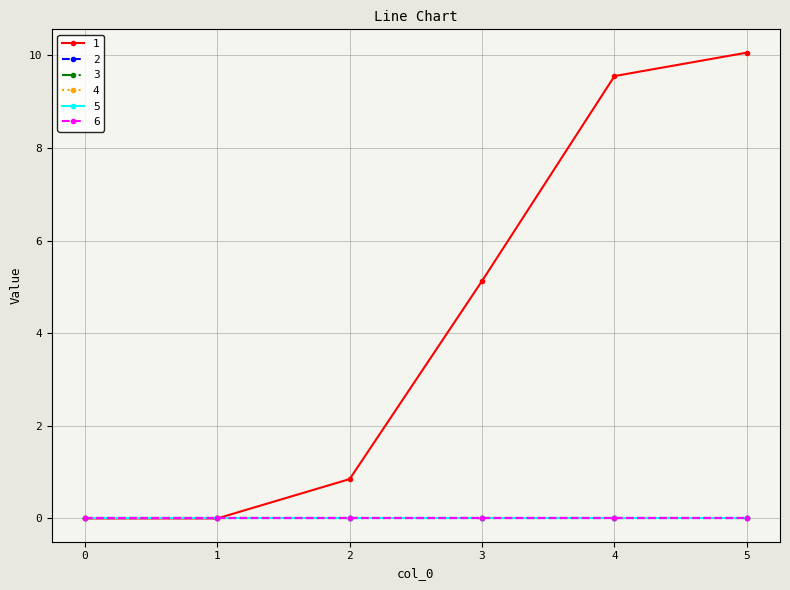

Is this an area chart (filled region under the line)?

No